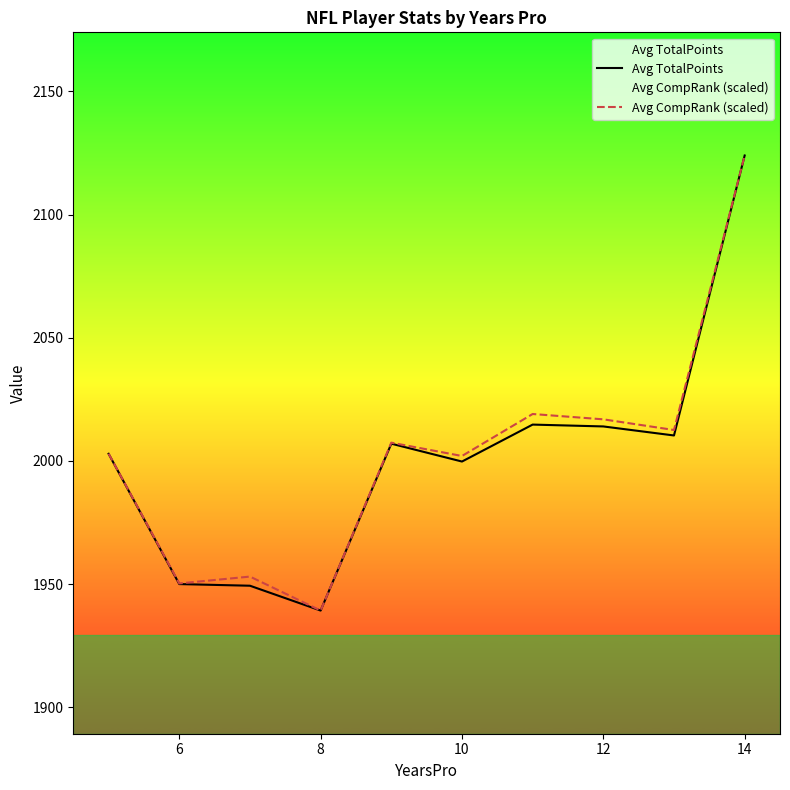

Is it true that Avg TotalPoints equals 1280.7 at 12?

False